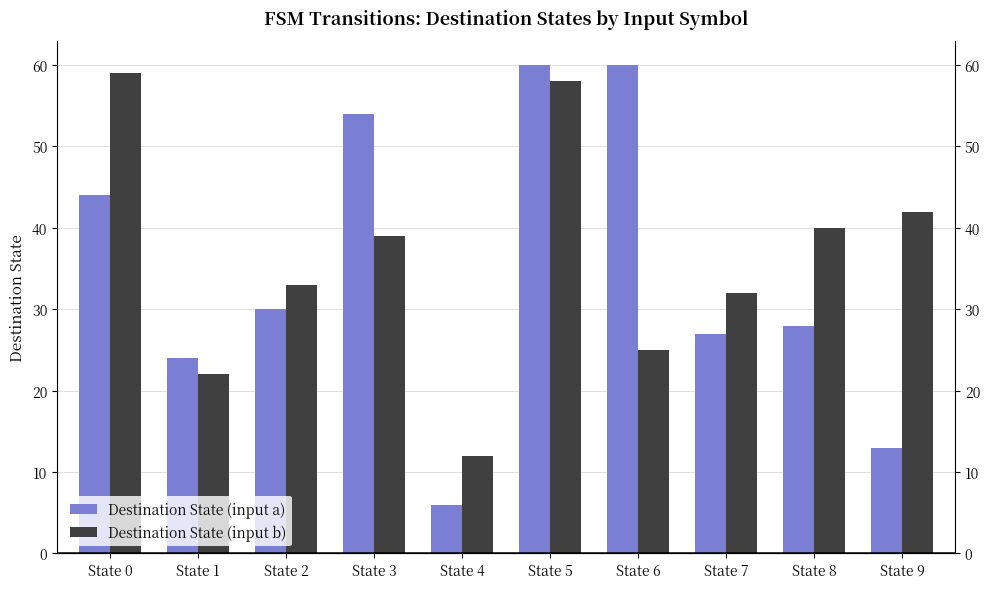

List the series in order of their overall mean, lowest first.

Destination State (input a), Destination State (input b)